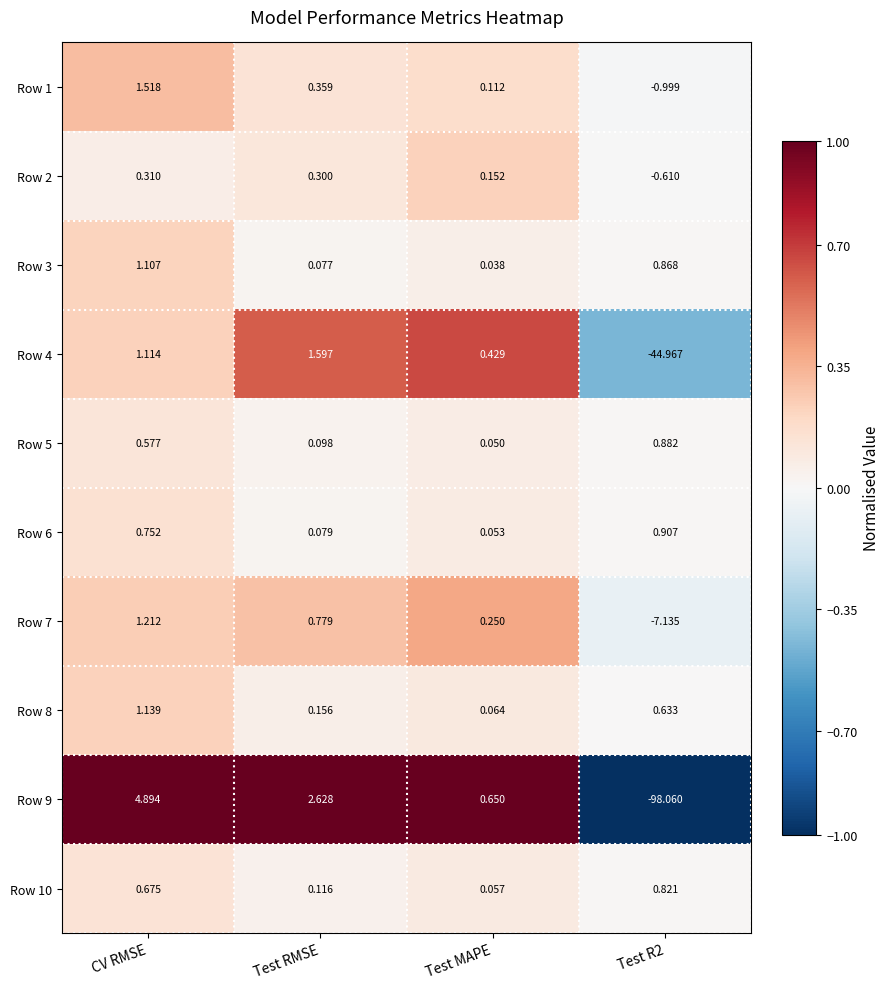

What is the maximum value shown in the chart?

4.9